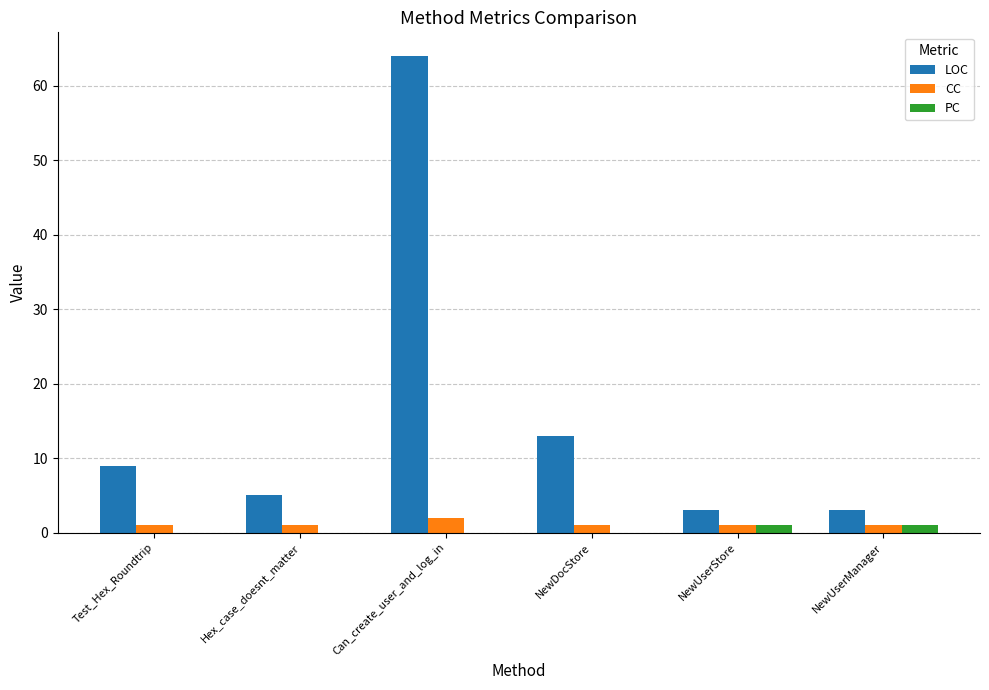

Is the value of LOC at Test_Hex_Roundtrip greater than the value of CC at NewUserManager?

Yes